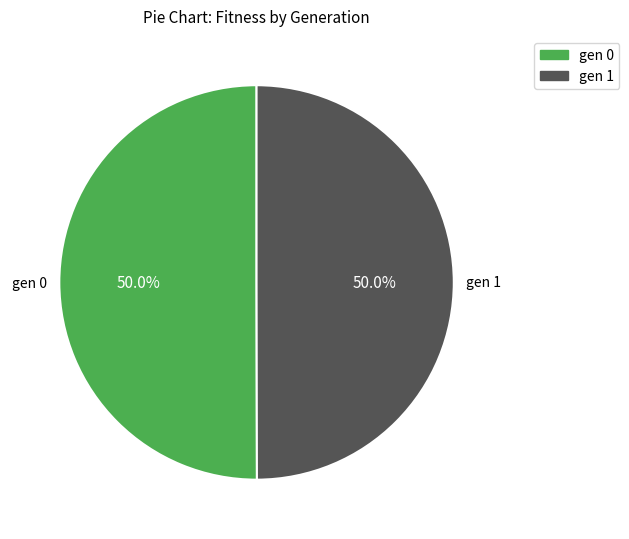

To the nearest percent, what percentage of the pie is gen 0?

50%